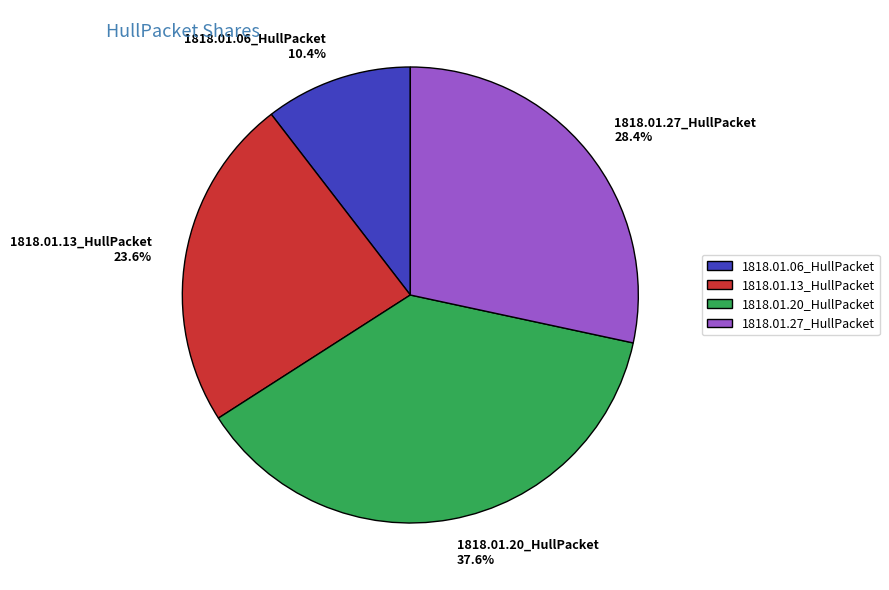

Between 1818.01.06_HullPacket and 1818.01.27_HullPacket, which is larger?

1818.01.27_HullPacket